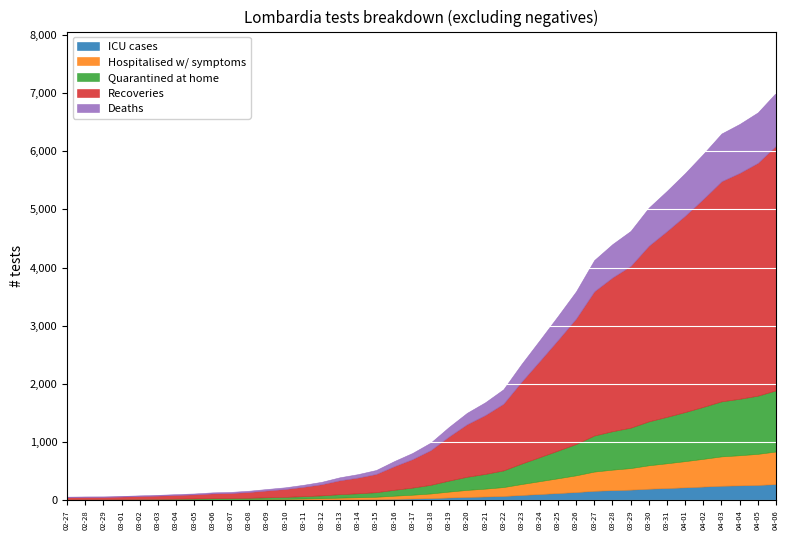

What is the difference between the maximum and minimum values?

6938